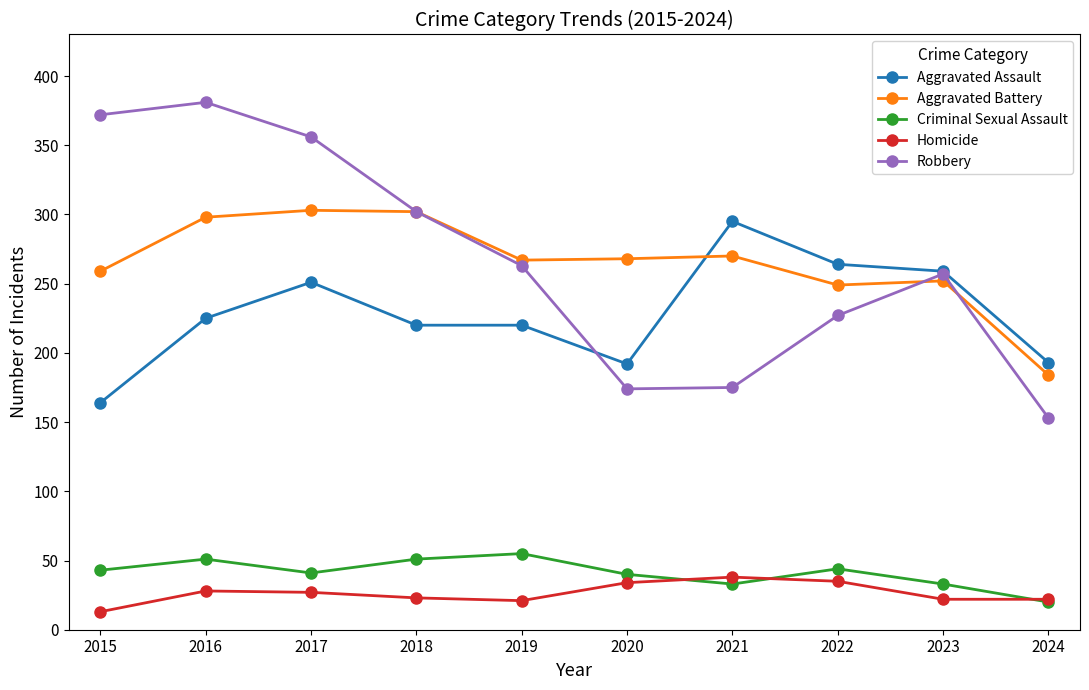

What is the total value across all series at 2017?

978